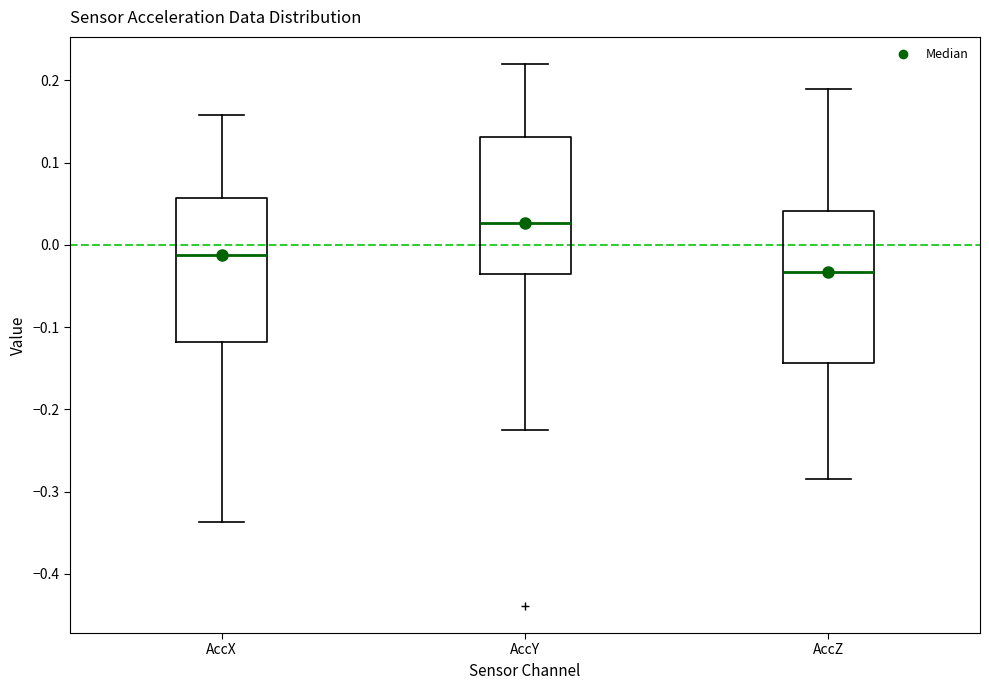

Where is the upper edge of the box for AccZ on the y-axis? The values are not printed on the chart, so give them approximately, as read against the axis.

0.04